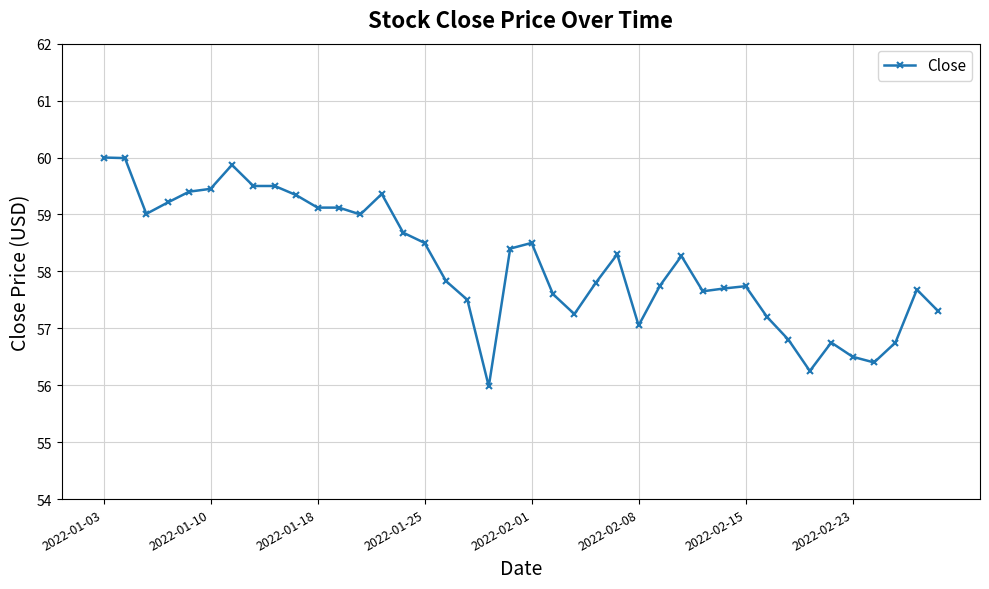

What is the greatest value displayed?

60.0